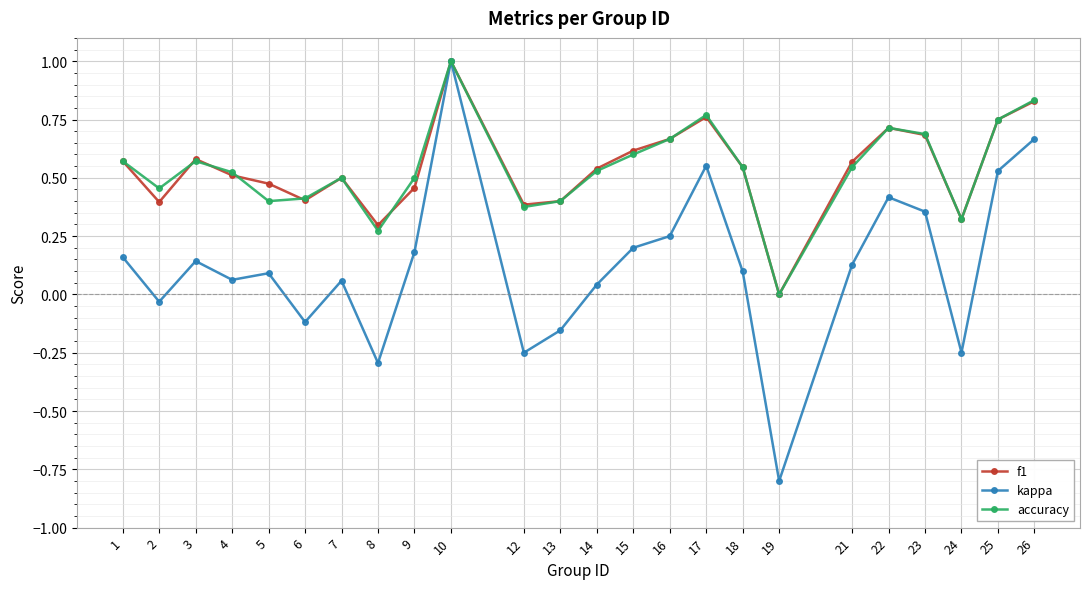

Which series changed the most between 9 and 25?

kappa